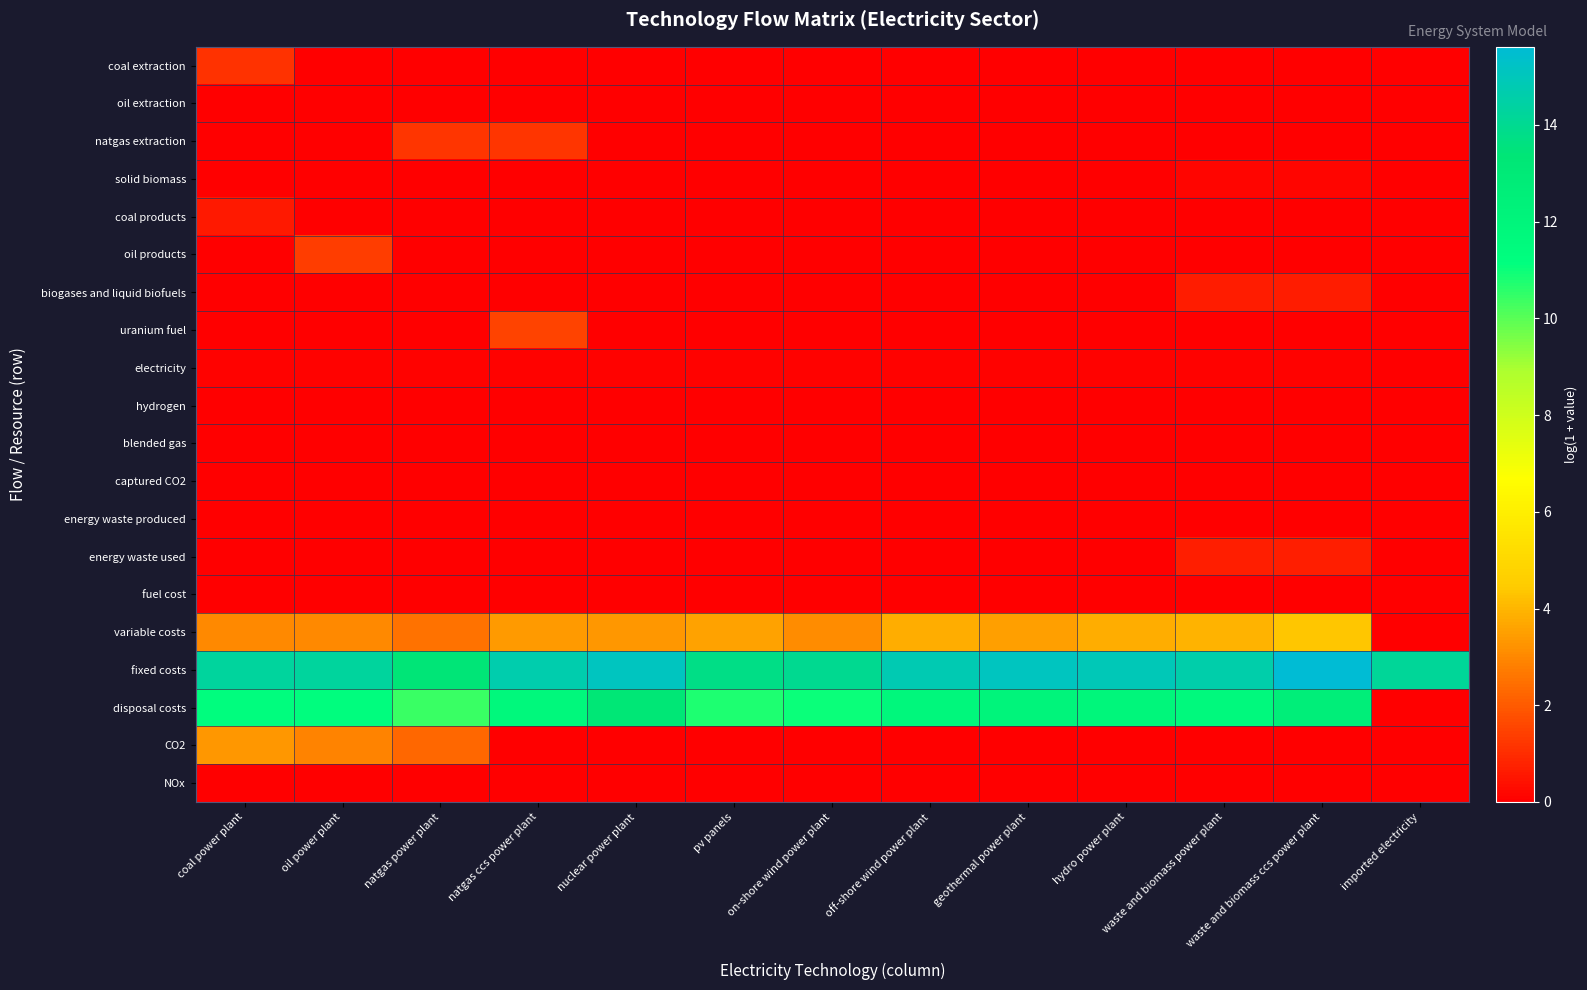

Reading right to left, extract all data points from this chart.

coal extraction: imported electricity=0.0	waste and biomass ccs power plant=0.0	waste and biomass power plant=0.0	hydro power plant=0.0	geothermal power plant=0.0	off-shore wind power plant=0.0	on-shore wind power plant=0.0	pv panels=0.0	nuclear power plant=0.0	natgas ccs power plant=0.0	natgas power plant=0.0	oil power plant=0.0	coal power plant=1.1
oil extraction: imported electricity=0.0	waste and biomass ccs power plant=0.0	waste and biomass power plant=0.0	hydro power plant=0.0	geothermal power plant=0.0	off-shore wind power plant=0.0	on-shore wind power plant=0.0	pv panels=0.0	nuclear power plant=0.0	natgas ccs power plant=0.0	natgas power plant=0.0	oil power plant=0.0	coal power plant=0.0
natgas extraction: imported electricity=0.0	waste and biomass ccs power plant=0.0	waste and biomass power plant=0.0	hydro power plant=0.0	geothermal power plant=0.0	off-shore wind power plant=0.0	on-shore wind power plant=0.0	pv panels=0.0	nuclear power plant=0.0	natgas ccs power plant=1.2	natgas power plant=1.2	oil power plant=0.0	coal power plant=0.0
solid biomass: imported electricity=0.0	waste and biomass ccs power plant=0.1	waste and biomass power plant=0.1	hydro power plant=0.0	geothermal power plant=0.0	off-shore wind power plant=0.0	on-shore wind power plant=0.0	pv panels=0.0	nuclear power plant=0.0	natgas ccs power plant=0.0	natgas power plant=0.0	oil power plant=0.0	coal power plant=0.0
coal products: imported electricity=0.0	waste and biomass ccs power plant=0.0	waste and biomass power plant=0.0	hydro power plant=0.0	geothermal power plant=0.0	off-shore wind power plant=0.0	on-shore wind power plant=0.0	pv panels=0.0	nuclear power plant=0.0	natgas ccs power plant=0.0	natgas power plant=0.0	oil power plant=0.0	coal power plant=0.6
oil products: imported electricity=0.0	waste and biomass ccs power plant=0.0	waste and biomass power plant=0.0	hydro power plant=0.0	geothermal power plant=0.0	off-shore wind power plant=0.0	on-shore wind power plant=0.0	pv panels=0.0	nuclear power plant=0.0	natgas ccs power plant=0.0	natgas power plant=0.0	oil power plant=1.4	coal power plant=0.0
biogases and liquid biofuels: imported electricity=0.0	waste and biomass ccs power plant=0.6	waste and biomass power plant=0.6	hydro power plant=0.0	geothermal power plant=0.0	off-shore wind power plant=0.0	on-shore wind power plant=0.0	pv panels=0.0	nuclear power plant=0.0	natgas ccs power plant=0.0	natgas power plant=0.0	oil power plant=0.0	coal power plant=0.0
uranium fuel: imported electricity=0.0	waste and biomass ccs power plant=0.0	waste and biomass power plant=0.0	hydro power plant=0.0	geothermal power plant=0.0	off-shore wind power plant=0.0	on-shore wind power plant=0.0	pv panels=0.0	nuclear power plant=0.0	natgas ccs power plant=1.5	natgas power plant=0.0	oil power plant=0.0	coal power plant=0.0
electricity: imported electricity=0.0	waste and biomass ccs power plant=0.1	waste and biomass power plant=0.1	hydro power plant=0.1	geothermal power plant=0.1	off-shore wind power plant=0.1	on-shore wind power plant=0.1	pv panels=0.1	nuclear power plant=0.1	natgas ccs power plant=0.1	natgas power plant=0.1	oil power plant=0.1	coal power plant=0.1
hydrogen: imported electricity=0.0	waste and biomass ccs power plant=0.0	waste and biomass power plant=0.0	hydro power plant=0.0	geothermal power plant=0.0	off-shore wind power plant=0.0	on-shore wind power plant=0.0	pv panels=0.0	nuclear power plant=0.0	natgas ccs power plant=0.0	natgas power plant=0.0	oil power plant=0.0	coal power plant=0.0
blended gas: imported electricity=0.0	waste and biomass ccs power plant=0.0	waste and biomass power plant=0.0	hydro power plant=0.0	geothermal power plant=0.0	off-shore wind power plant=0.0	on-shore wind power plant=0.0	pv panels=0.0	nuclear power plant=0.0	natgas ccs power plant=0.0	natgas power plant=0.0	oil power plant=0.0	coal power plant=0.0
captured CO2: imported electricity=0.0	waste and biomass ccs power plant=0.0	waste and biomass power plant=0.0	hydro power plant=0.0	geothermal power plant=0.0	off-shore wind power plant=0.0	on-shore wind power plant=0.0	pv panels=0.0	nuclear power plant=0.0	natgas ccs power plant=0.0	natgas power plant=0.0	oil power plant=0.0	coal power plant=0.0
energy waste produced: imported electricity=0.0	waste and biomass ccs power plant=0.0	waste and biomass power plant=0.0	hydro power plant=0.0	geothermal power plant=0.0	off-shore wind power plant=0.0	on-shore wind power plant=0.0	pv panels=0.0	nuclear power plant=0.0	natgas ccs power plant=0.0	natgas power plant=0.0	oil power plant=0.0	coal power plant=0.0
energy waste used: imported electricity=0.0	waste and biomass ccs power plant=0.7	waste and biomass power plant=0.7	hydro power plant=0.0	geothermal power plant=0.0	off-shore wind power plant=0.0	on-shore wind power plant=0.0	pv panels=0.0	nuclear power plant=0.0	natgas ccs power plant=0.0	natgas power plant=0.0	oil power plant=0.0	coal power plant=0.0
fuel cost: imported electricity=0.0	waste and biomass ccs power plant=0.0	waste and biomass power plant=0.0	hydro power plant=0.0	geothermal power plant=0.0	off-shore wind power plant=0.0	on-shore wind power plant=0.0	pv panels=0.0	nuclear power plant=0.0	natgas ccs power plant=0.0	natgas power plant=0.0	oil power plant=0.0	coal power plant=0.0
variable costs: imported electricity=0.0	waste and biomass ccs power plant=4.4	waste and biomass power plant=3.9	hydro power plant=3.8	geothermal power plant=3.5	off-shore wind power plant=3.8	on-shore wind power plant=3.1	pv panels=3.6	nuclear power plant=3.4	natgas ccs power plant=3.4	natgas power plant=2.5	oil power plant=3.0	coal power plant=3.0
fixed costs: imported electricity=14.2	waste and biomass ccs power plant=15.6	waste and biomass power plant=14.6	hydro power plant=14.9	geothermal power plant=15.1	off-shore wind power plant=14.8	on-shore wind power plant=14.0	pv panels=13.7	nuclear power plant=15.1	natgas ccs power plant=14.6	natgas power plant=13.4	oil power plant=14.3	coal power plant=14.3
disposal costs: imported electricity=0.0	waste and biomass ccs power plant=12.6	waste and biomass power plant=11.6	hydro power plant=11.9	geothermal power plant=12.1	off-shore wind power plant=11.8	on-shore wind power plant=11.0	pv panels=10.8	nuclear power plant=13.2	natgas ccs power plant=11.7	natgas power plant=10.4	oil power plant=11.3	coal power plant=11.3
CO2: imported electricity=0.0	waste and biomass ccs power plant=0.0	waste and biomass power plant=0.0	hydro power plant=0.0	geothermal power plant=0.0	off-shore wind power plant=0.0	on-shore wind power plant=0.0	pv panels=0.0	nuclear power plant=0.0	natgas ccs power plant=0.0	natgas power plant=2.3	oil power plant=2.9	coal power plant=3.3
NOx: imported electricity=0.0	waste and biomass ccs power plant=0.0	waste and biomass power plant=0.0	hydro power plant=0.0	geothermal power plant=0.0	off-shore wind power plant=0.0	on-shore wind power plant=0.0	pv panels=0.0	nuclear power plant=0.0	natgas ccs power plant=0.0	natgas power plant=0.0	oil power plant=0.0	coal power plant=0.0